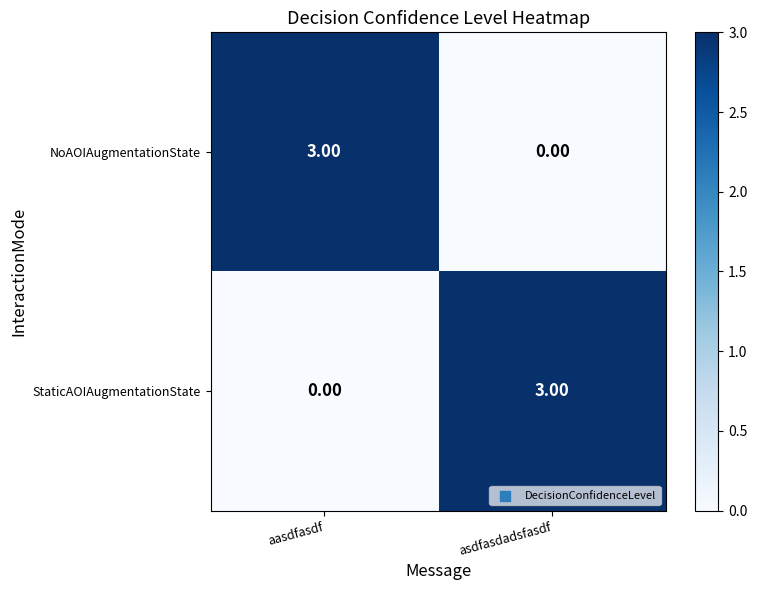

What is the difference between the StaticAOIAugmentationState values at asdfasdadsfasdf and aasdfasdf?

3